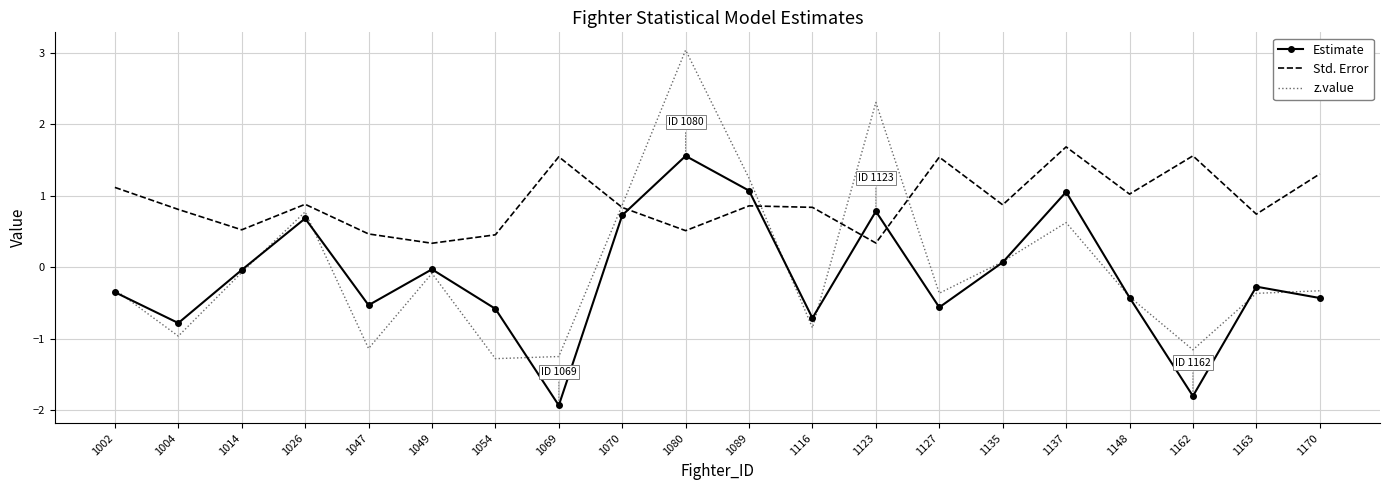

At which label does z.value reach its peak?

1080